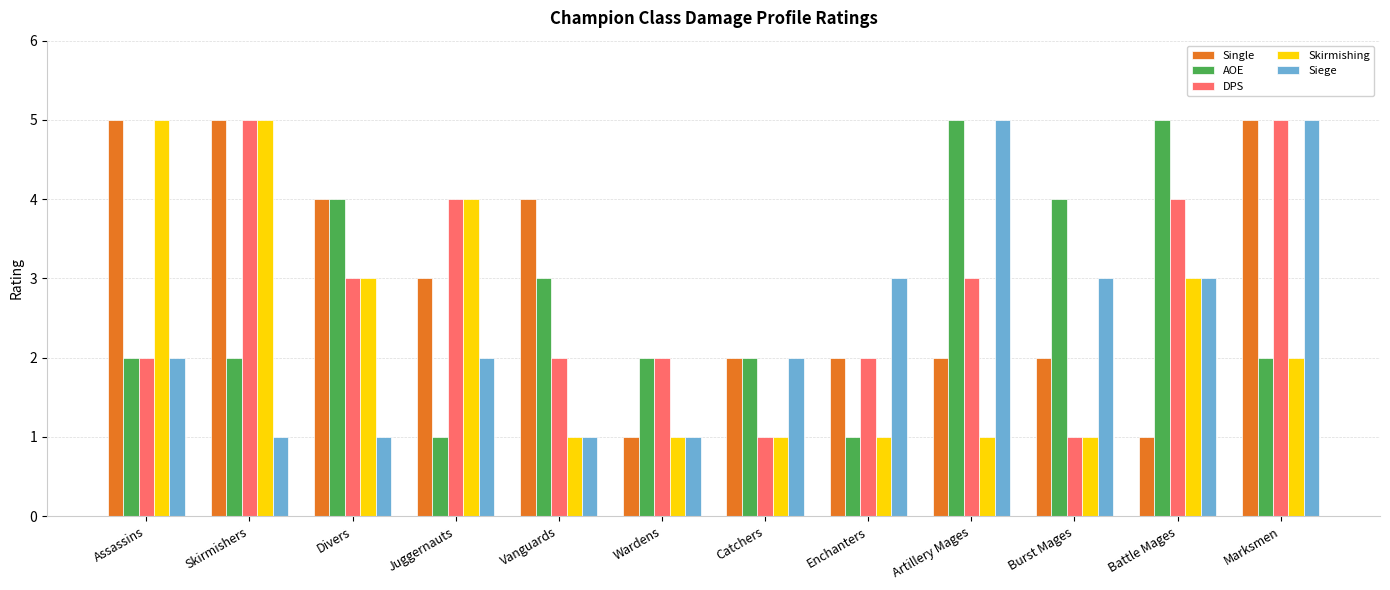

What is the approximate value of AOE at Burst Mages?

4